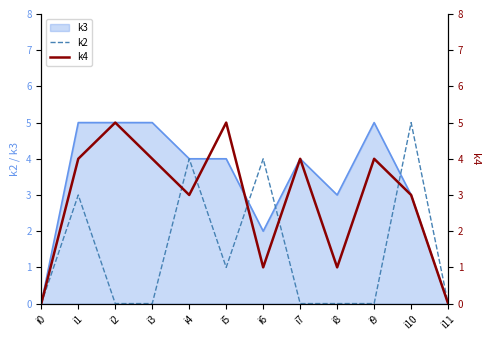

Is the value of k3 at i8 greater than the value of k2 at i0?

Yes